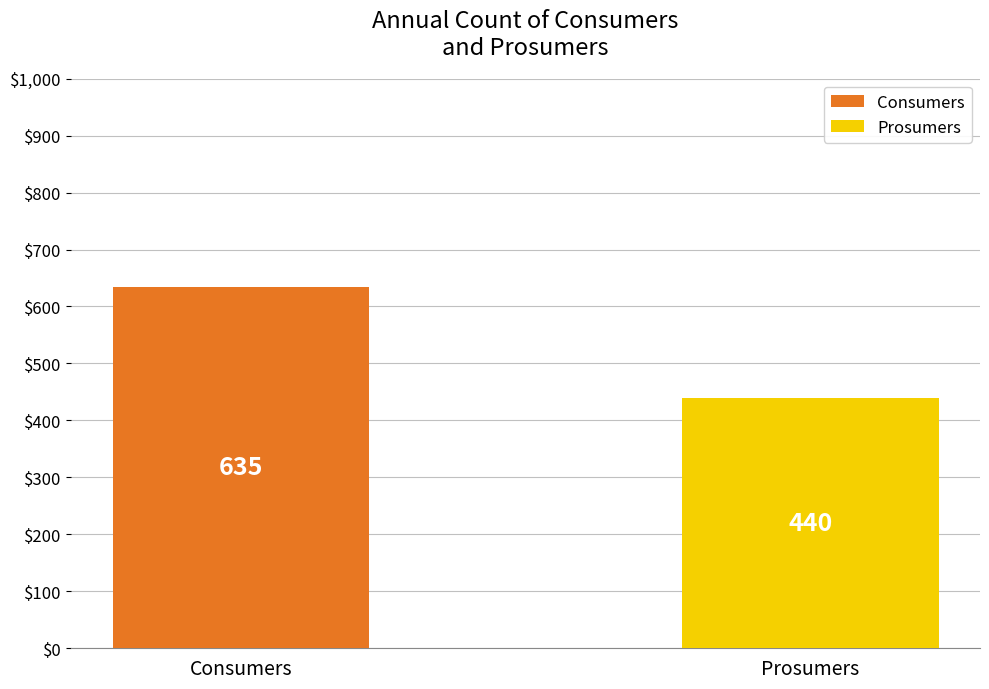

What is the maximum value shown in the chart?

635